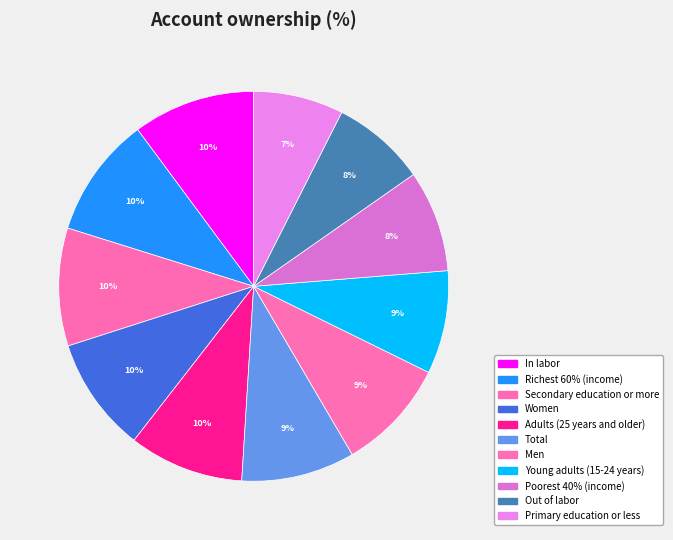

Is it true that Young adults (15-24 years) is 18% of the pie?

False